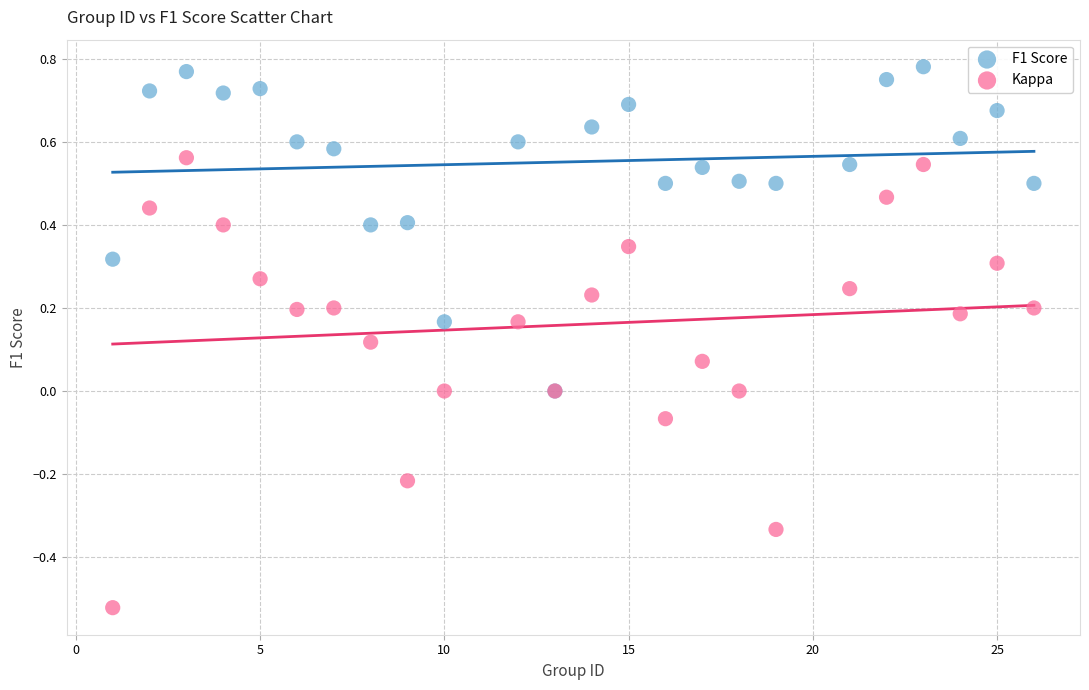

Which series reaches the minimum Y coordinate?

Kappa